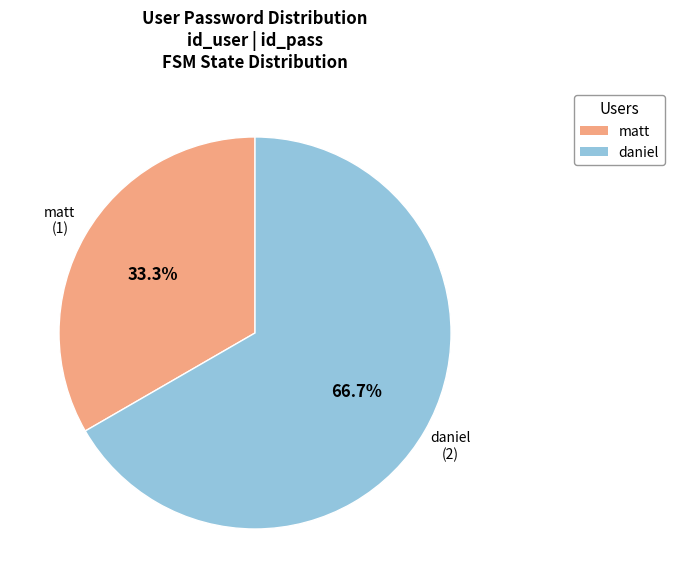

To the nearest percent, what is the average slice percentage?

50%